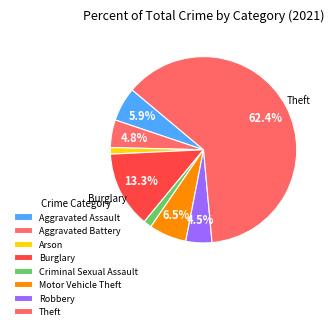

Which category has the smallest portion of the pie?

Arson